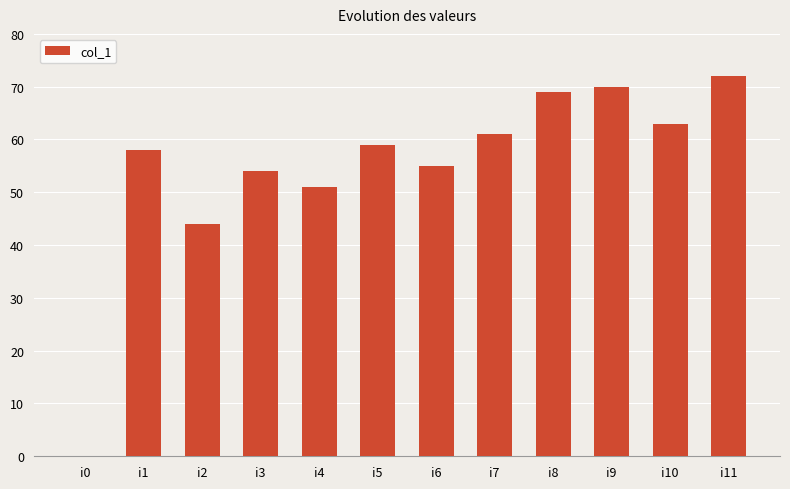

What is the sum of all values?

656